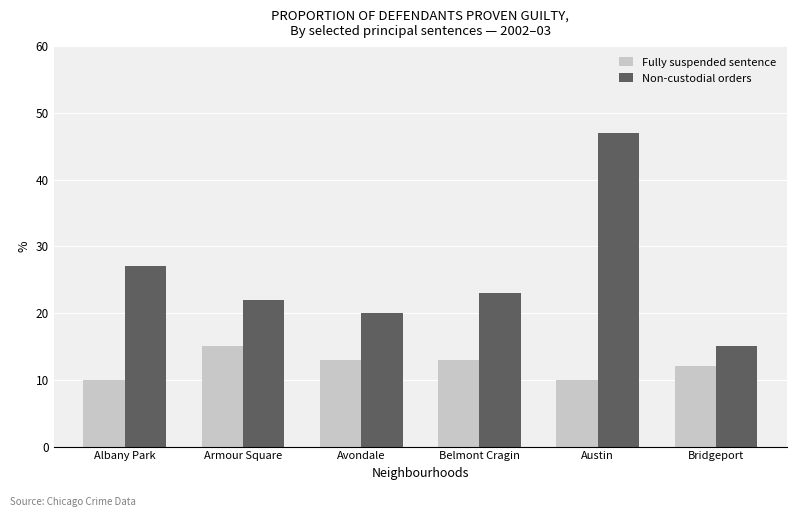

What is the sum of all Fully suspended sentence values?

73